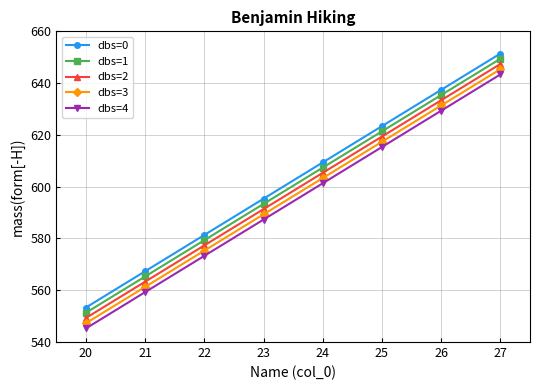

Is it true that dbs=3 equals 976.6 at 20?

False